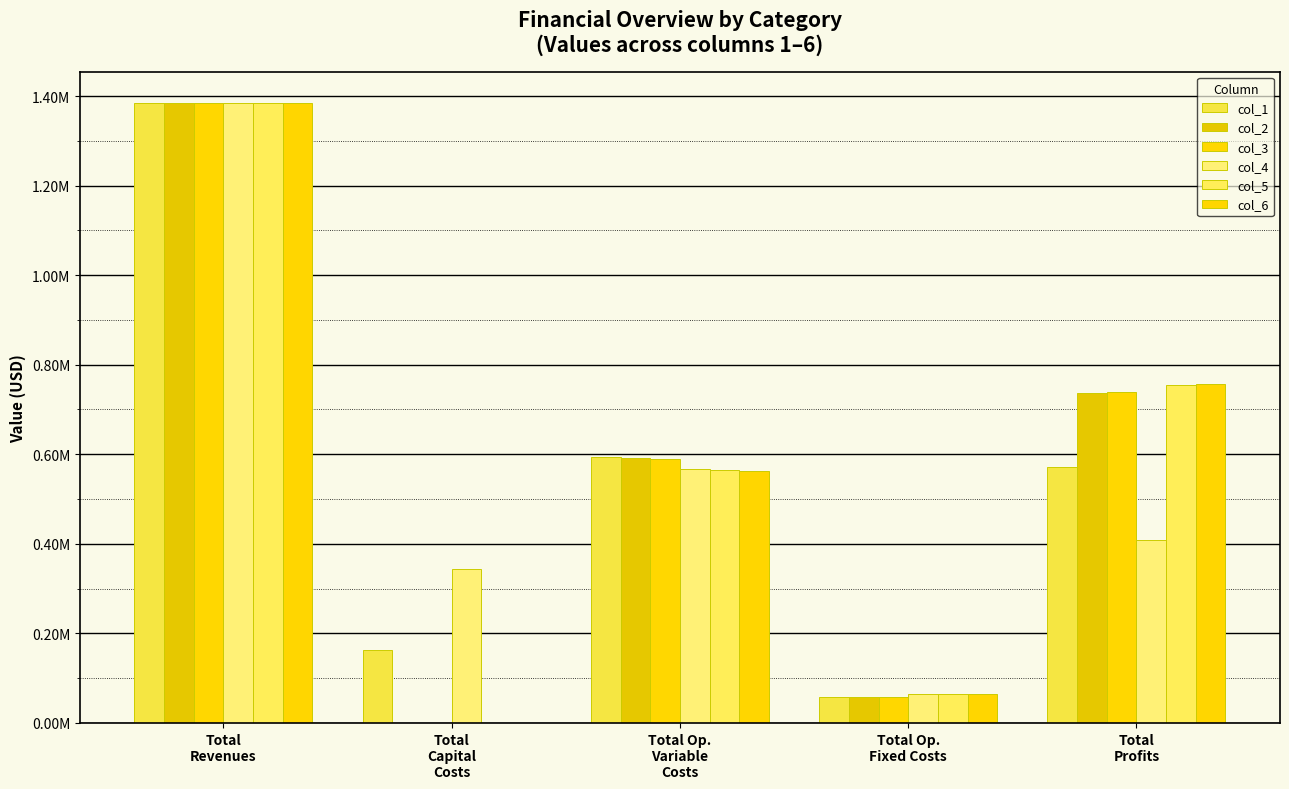

What is the label of the 1st bar from the right?

Total
Profits